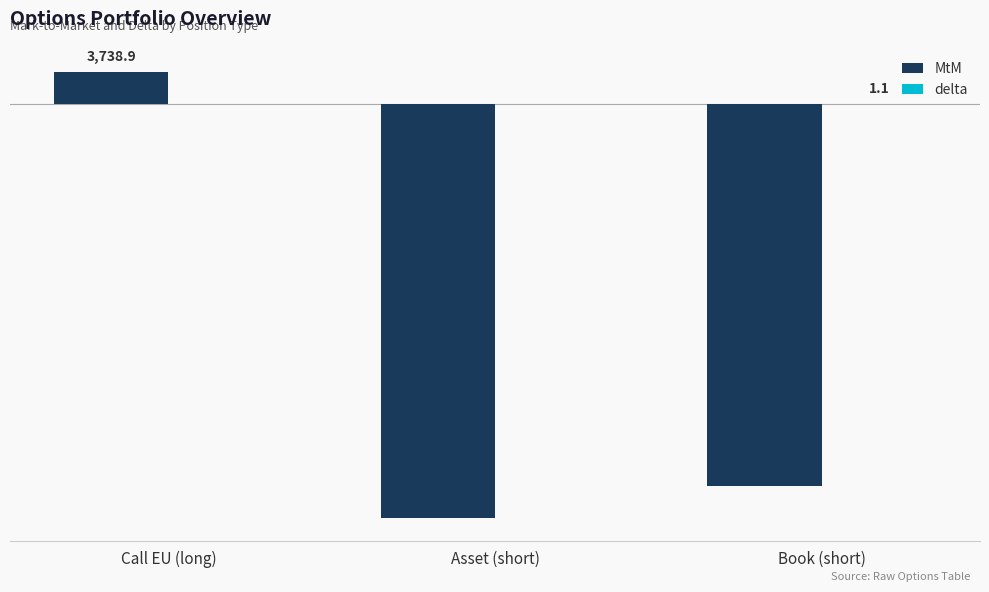

Which series has the largest range (max minus min)?

MtM